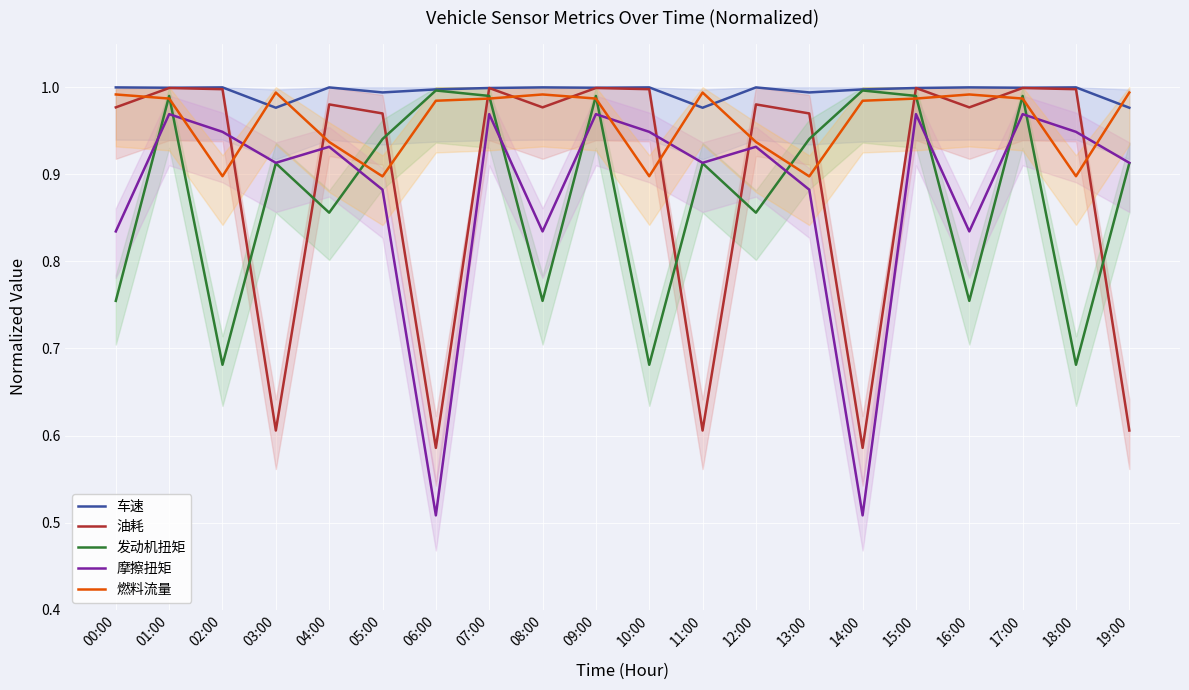

What is the label of the 8th point from the right?

12:00